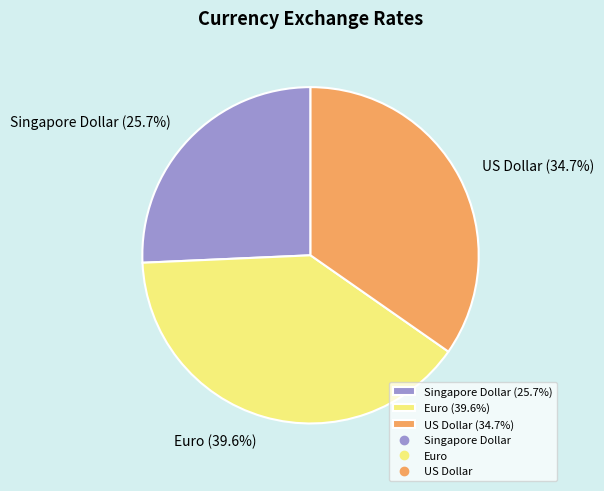

How much of the chart is everything except Singapore Dollar?

74.3%